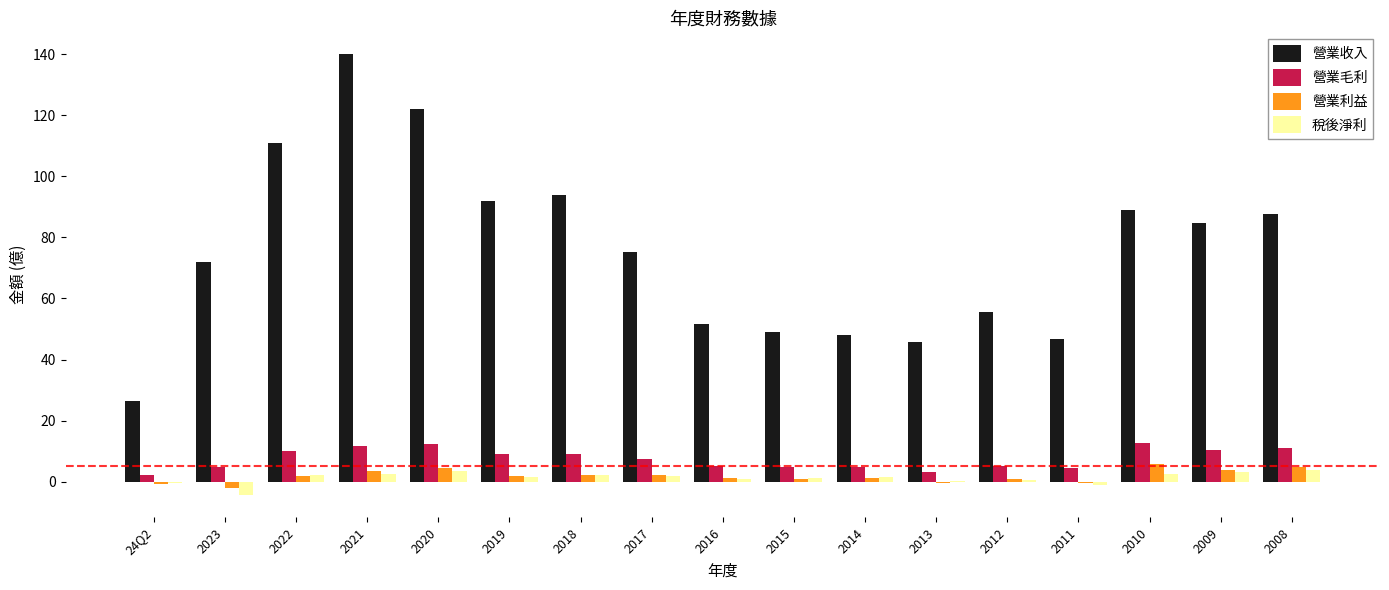

Which label corresponds to the largest value in the chart?

2021